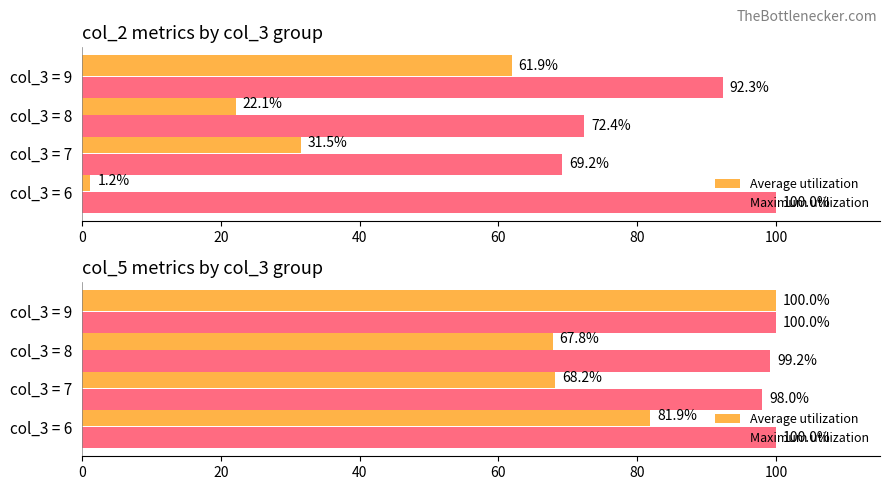

Which series has the widest spread of values?

Average utilization